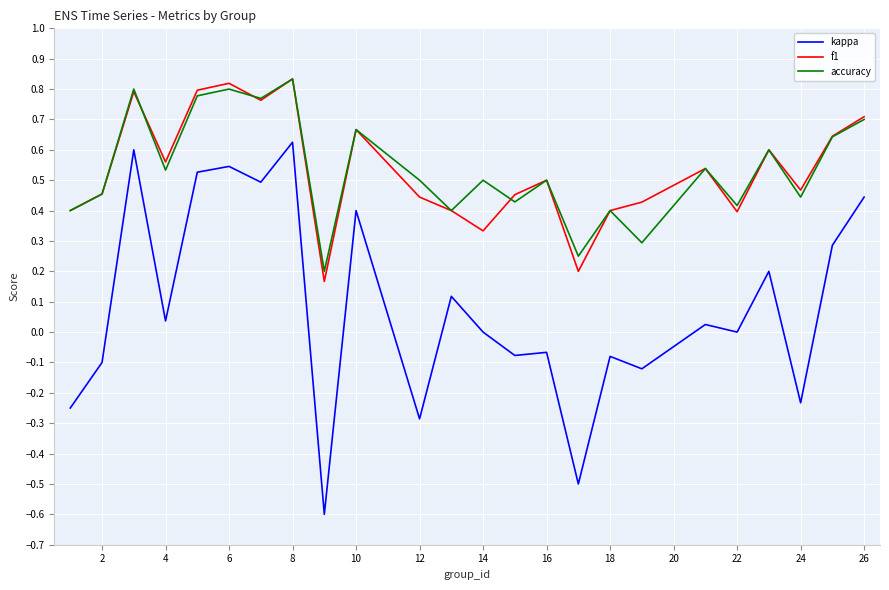

True or false: kappa has more than 2 interior local peaks.

True